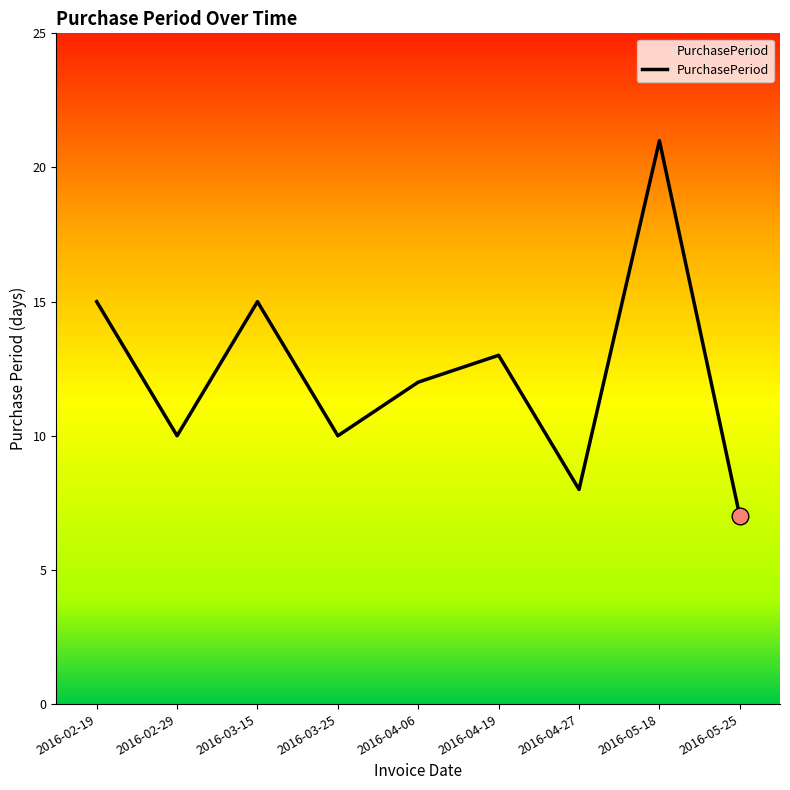

What is the difference between the values at 2016-02-19 and 2016-05-25?

8